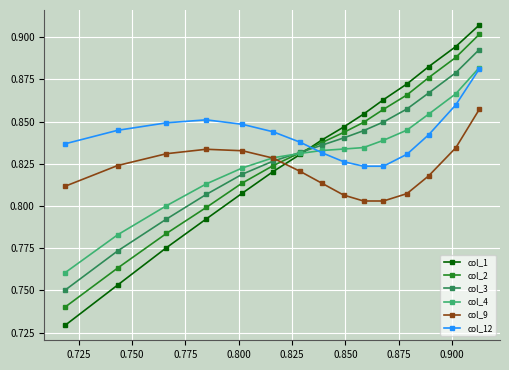

True or false: col_3 has more than 0 interior local peaks.

False